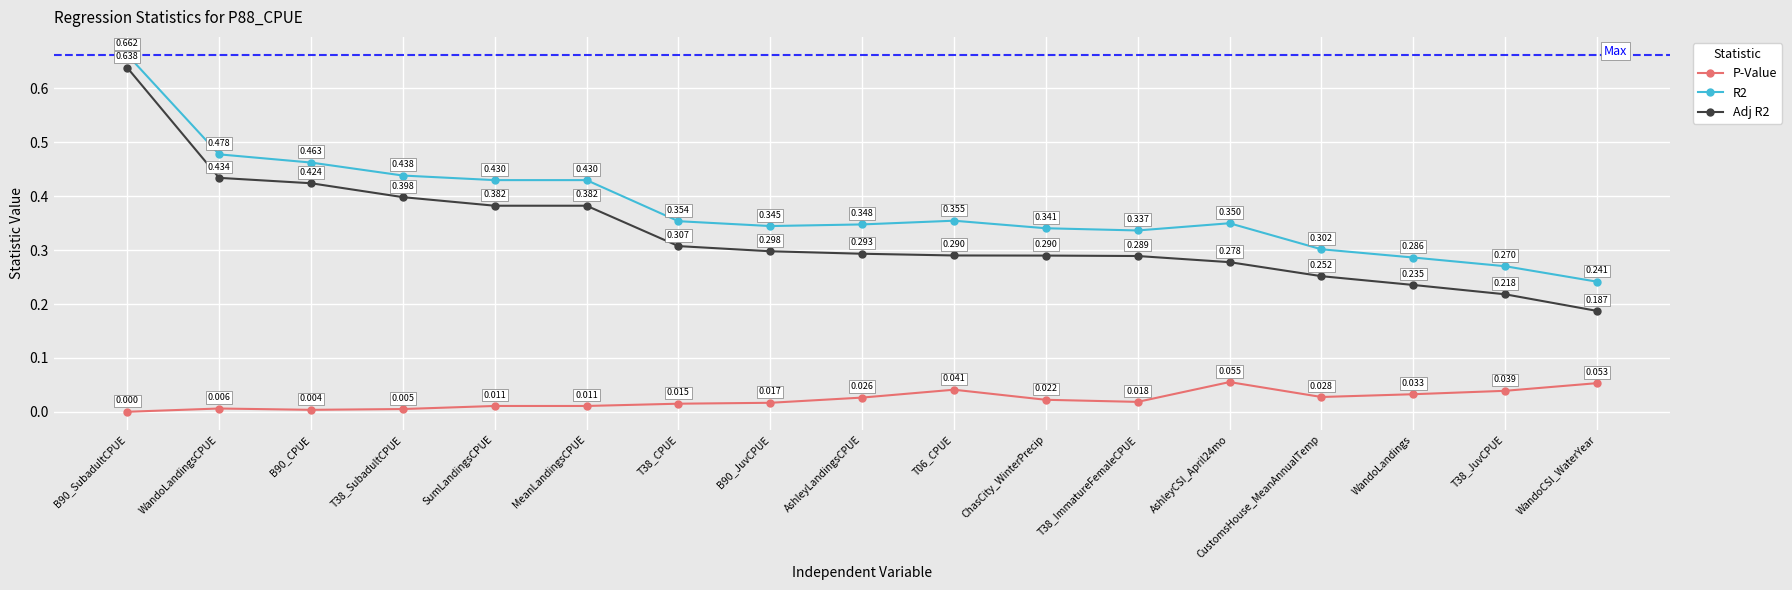

What is the total value across all series at MeanLandingsCPUE?

0.8